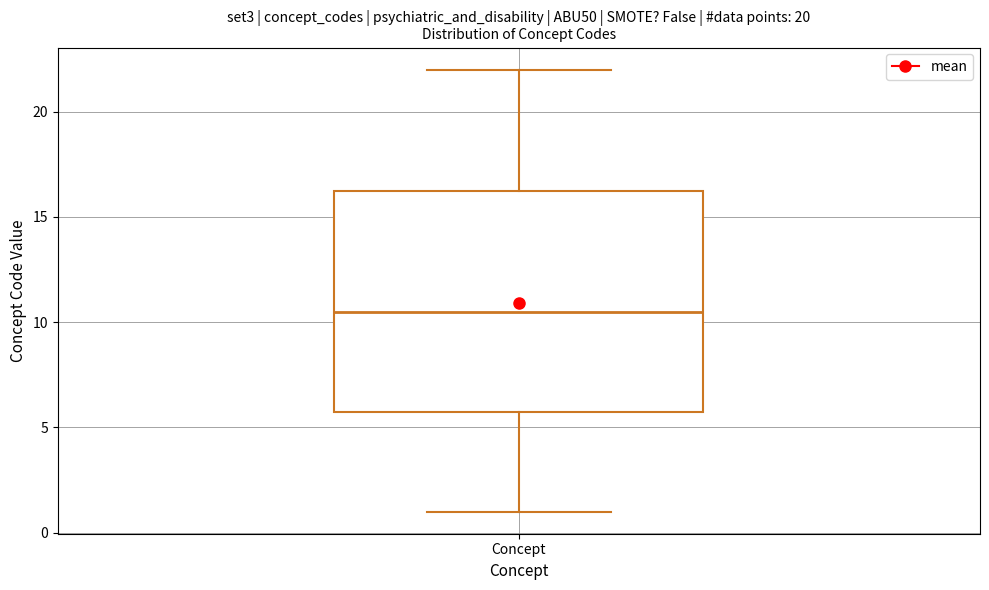

Where is the upper edge of the box for Concept on the y-axis? The values are not printed on the chart, so give them approximately, as read against the axis.

16.5